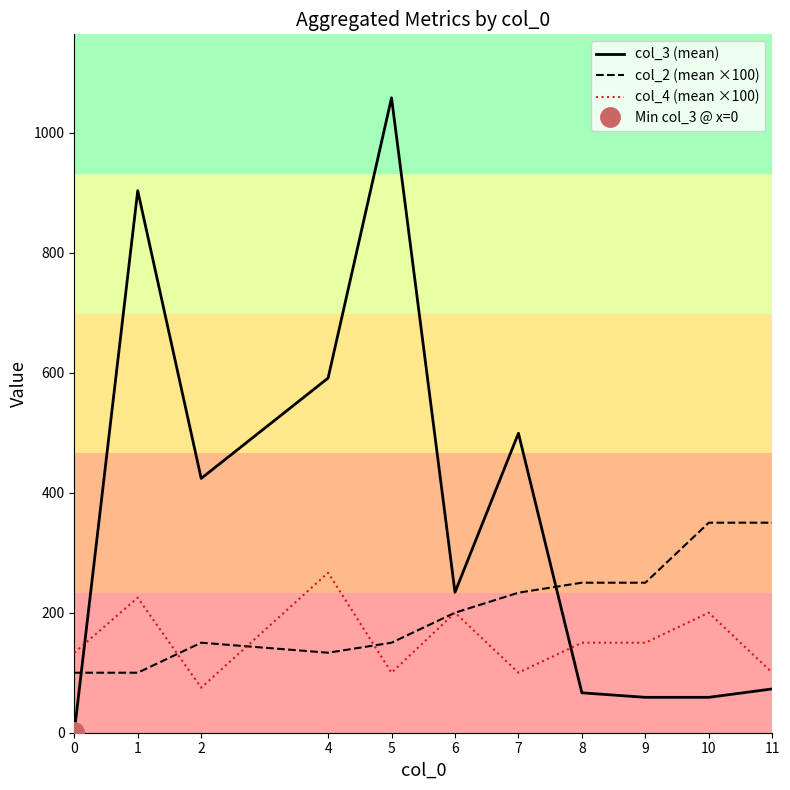

At which category is the sum across all series the highest?

5